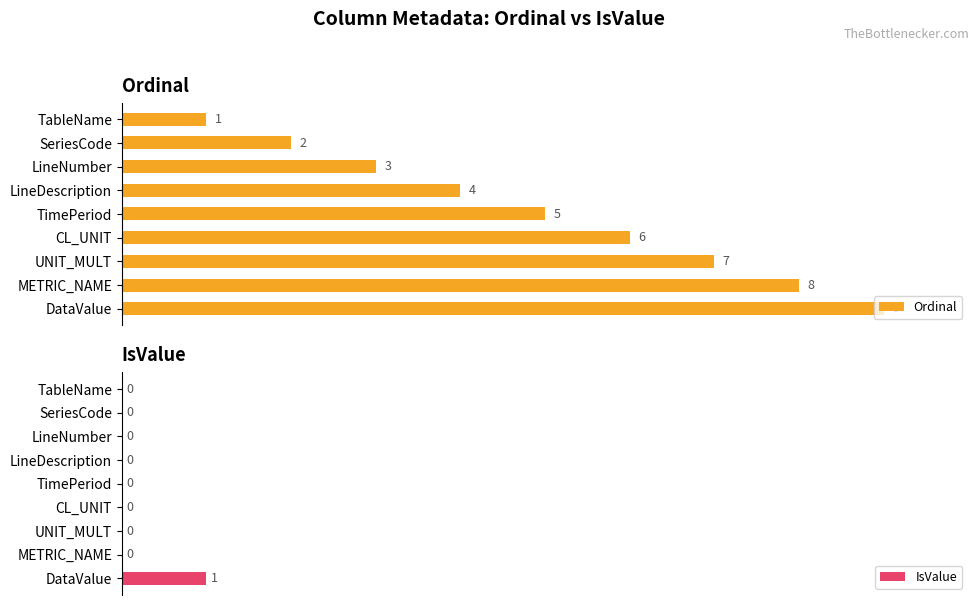

Rank the series by their maximum value, from lowest to highest.

IsValue, Ordinal